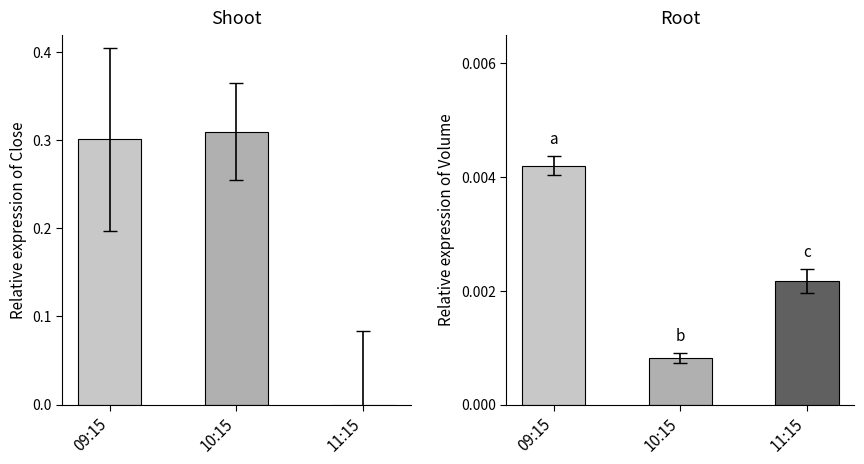

Read the Close value at 10:15.

0.3